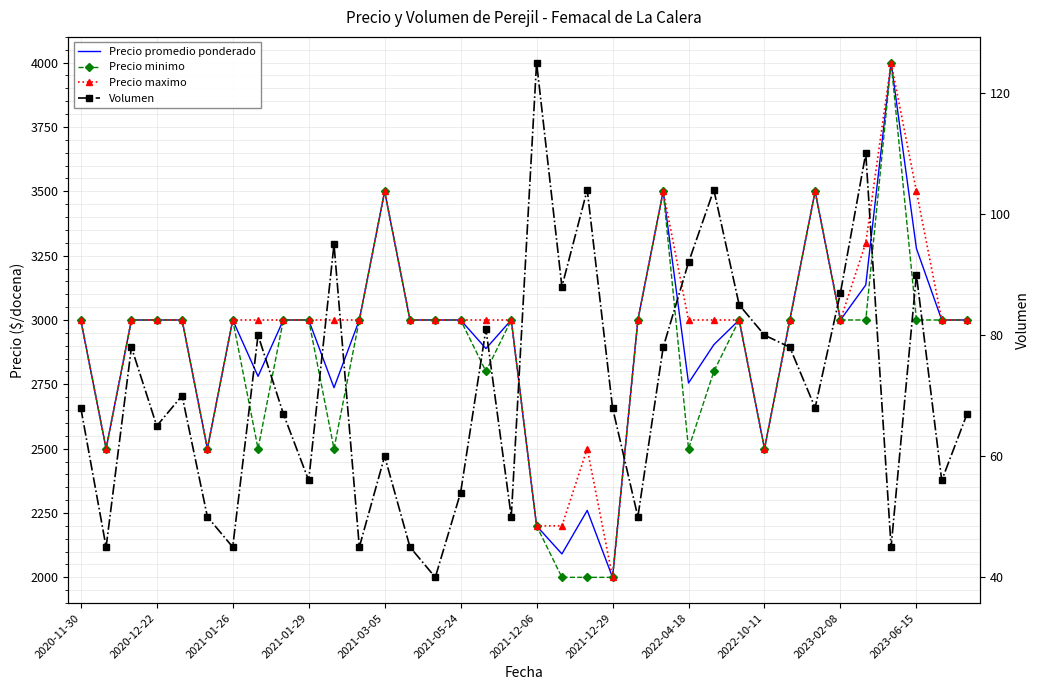

What is the smallest value displayed?

40